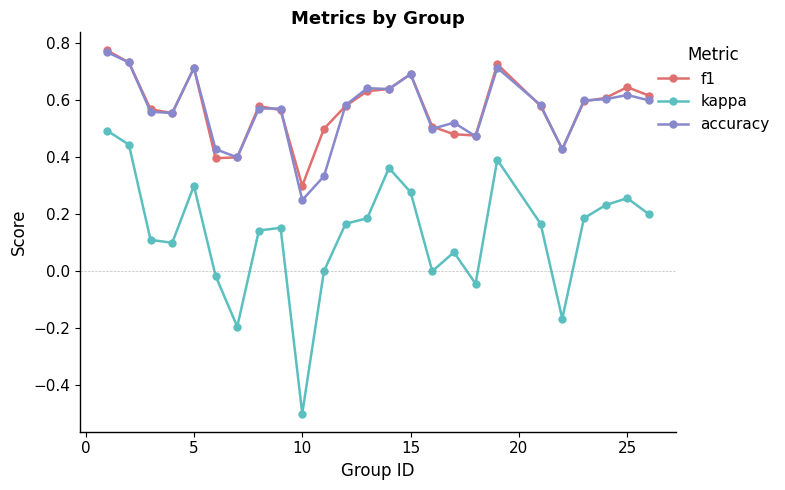

True or false: f1 has more than 2 points higher than both neighbors.

True